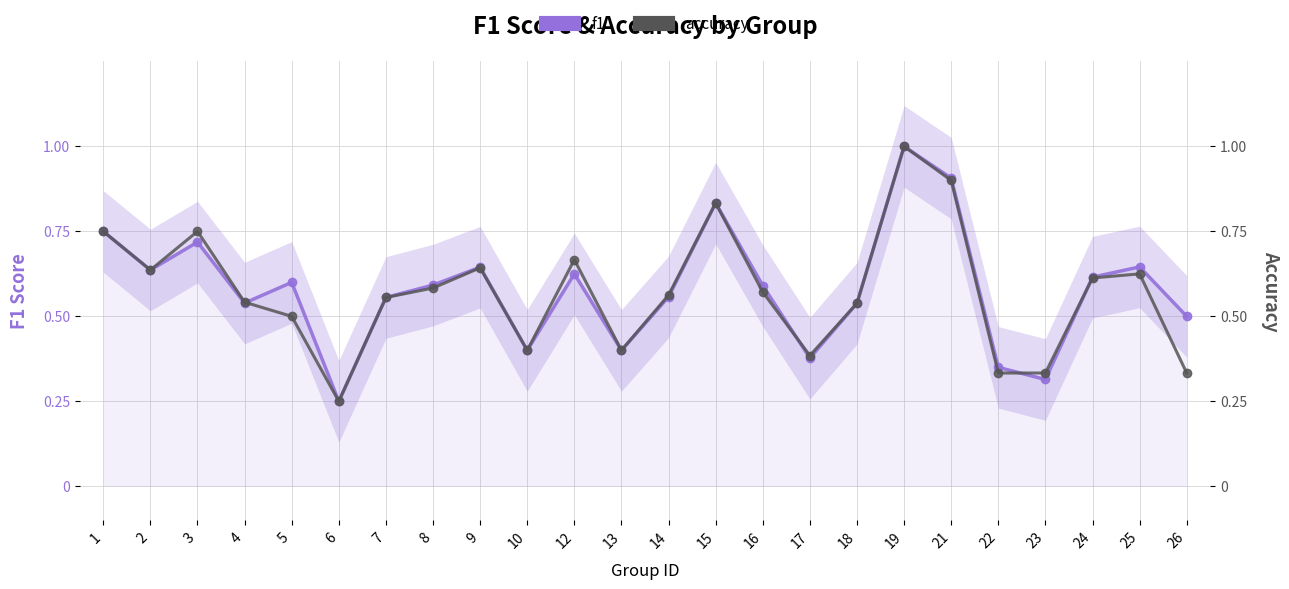

In f1, how many points are lower than both neighbors (excluding endpoints)?

7